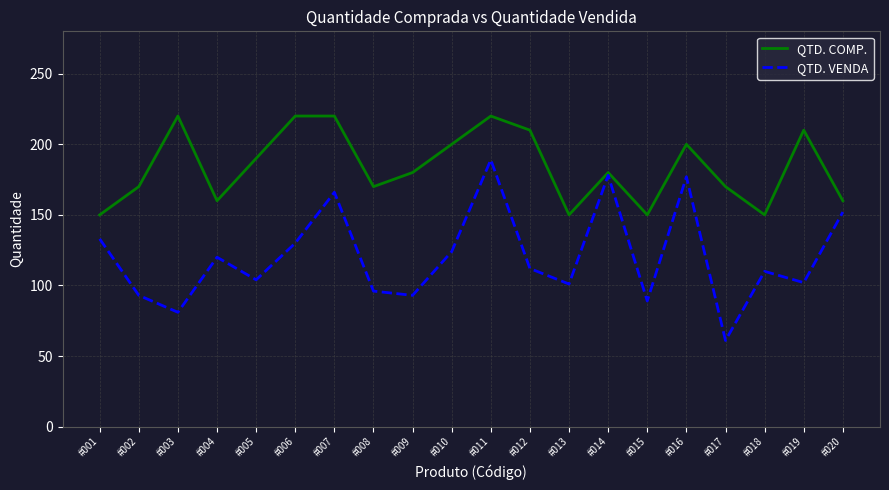

Rank the series at #019 from highest to lowest value.

QTD. COMP., QTD. VENDA